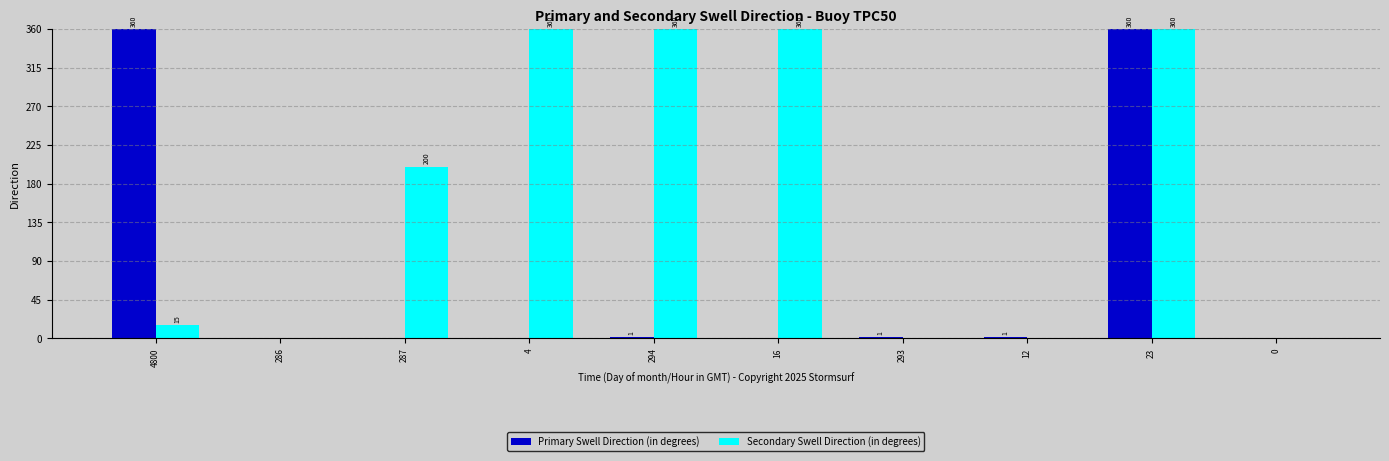

Which series changed the most between 294 and 0?

Secondary Swell Direction (in degrees)